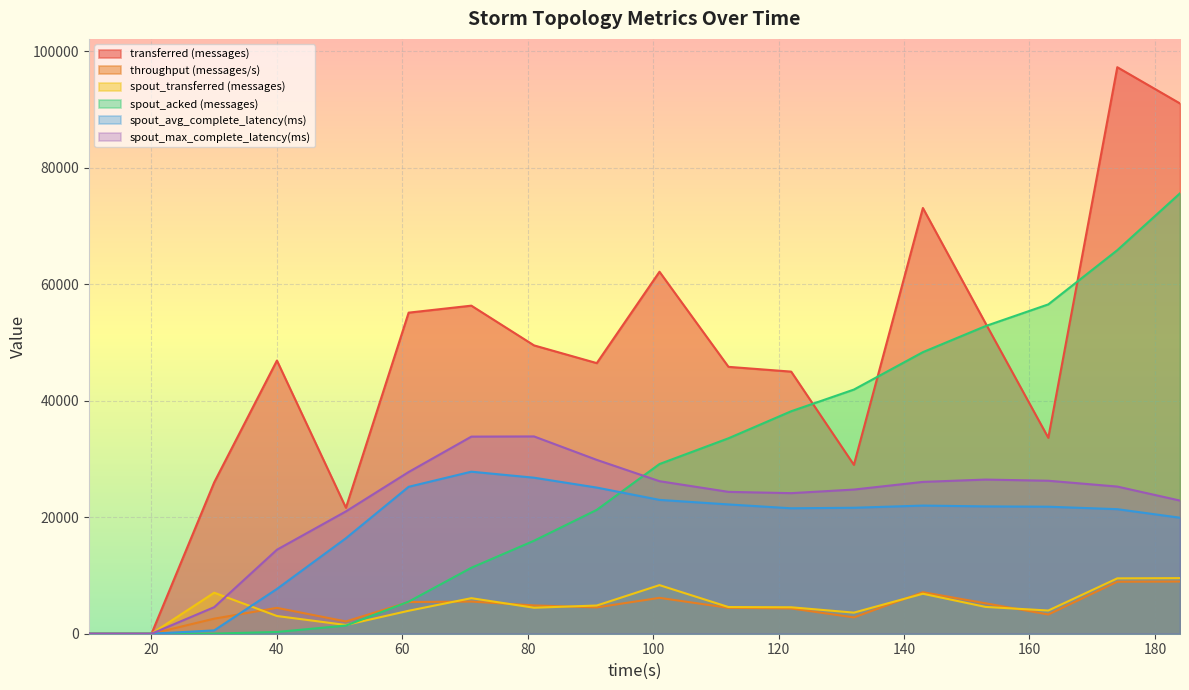

Reading left to right, transcribe all the data shown in this chart.

transferred (messages): 10=0.0	20=0.0	30=25980.0	40=46880.0	51=21620.0	61=55100.0	71=56300.0	81=49480.0	91=46440.0	101=62120.0	112=45800.0	122=44980.0	132=28980.0	143=73060.0	153=53260.0	163=33620.0	174=97220.0	184=91000.0
throughput (messages/s): 10=0.0	20=0.0	30=2585.0	40=4438.0	51=2106.0	61=5433.0	71=5519.0	81=4857.0	91=4515.0	101=6158.0	112=4444.0	122=4338.0	132=2799.0	143=7126.0	153=5221.0	163=3295.0	174=8923.0	184=8955.0
spout_transferred (messages): 10=0.0	20=0.0	30=7040.0	40=3040.0	51=1500.0	61=3940.0	71=6100.0	81=4460.0	91=4840.0	101=8340.0	112=4580.0	122=4540.0	132=3620.0	143=6860.0	153=4600.0	163=3980.0	174=9500.0	184=9540.0
spout_acked (messages): 10=0.0	20=0.0	30=20.0	40=300.0	51=1400.0	61=5500.0	71=11320.0	81=15960.0	91=21260.0	101=29120.0	112=33540.0	122=38180.0	132=41900.0	143=48320.0	153=52800.0	163=56520.0	174=65820.0	184=75580.0
spout_avg_complete_latency(ms): 10=0.0	20=0.0	30=569.5	40=7684.9	51=16387.1	61=25212.8	71=27807.6	81=26774.7	91=25081.4	101=22968.6	112=22189.2	122=21526.3	132=21618.0	143=21991.2	153=21849.7	163=21798.6	174=21375.0	184=19908.7
spout_max_complete_latency(ms): 10=0.0	20=0.0	30=4556.0	40=14416.0	51=20992.3	61=27748.0	71=33824.3	81=33858.5	91=29834.1	101=26176.6	112=24345.5	122=24124.6	132=24740.5	143=26055.6	153=26454.3	163=26254.2	174=25254.3	184=22848.6